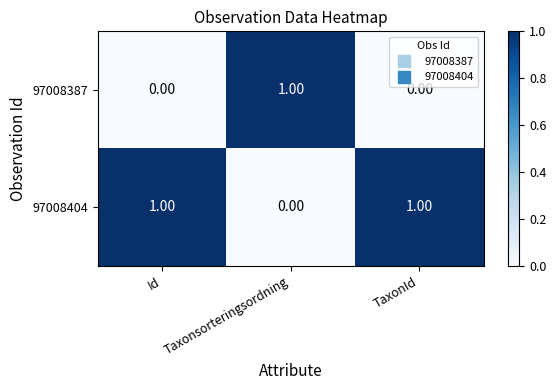

Which series has the largest total across all categories?

97008404